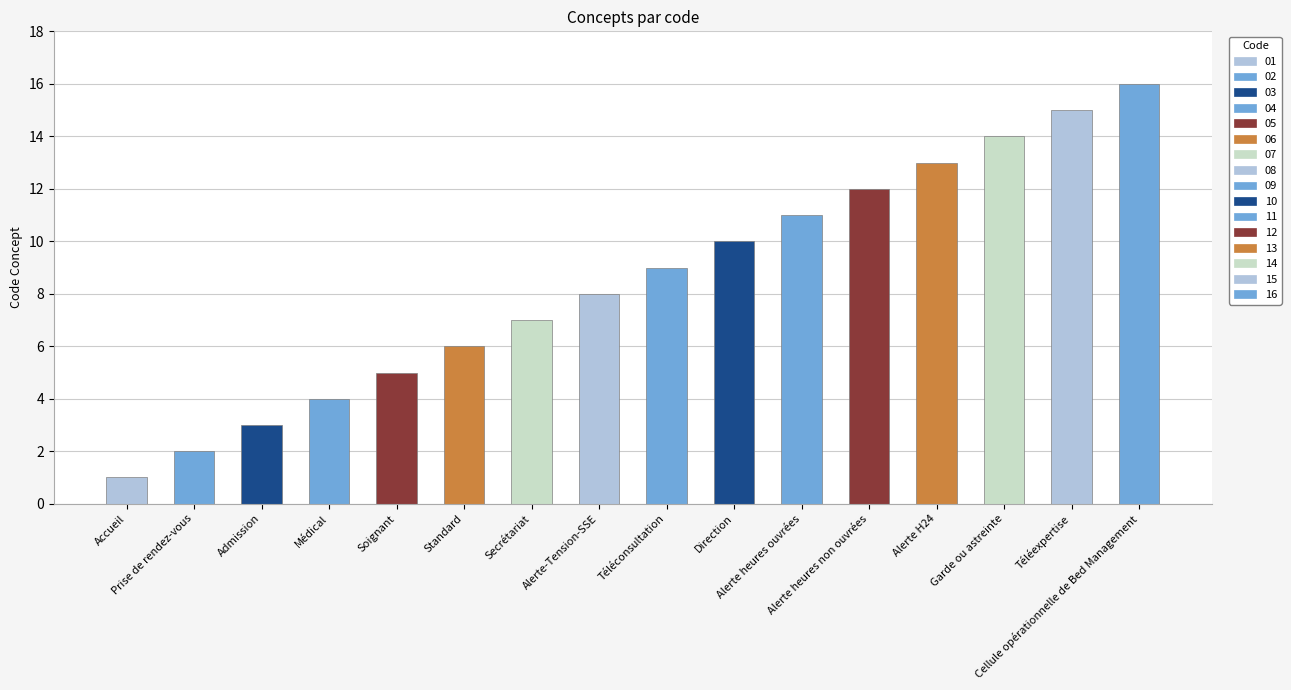

Approximately how many times larger is the value at Téléconsultation compared to Alerte H24?

0.7